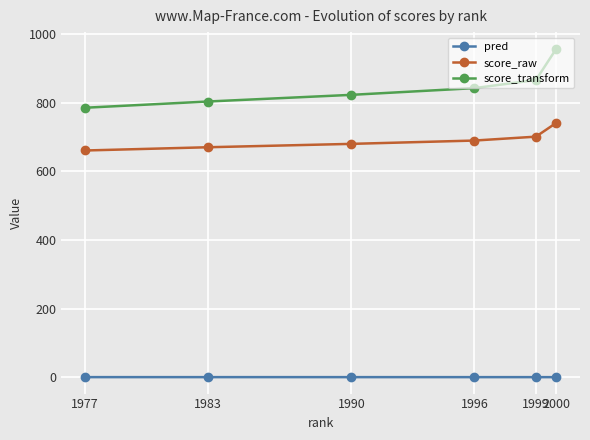

What is the sum of all score_raw values?

4140.4